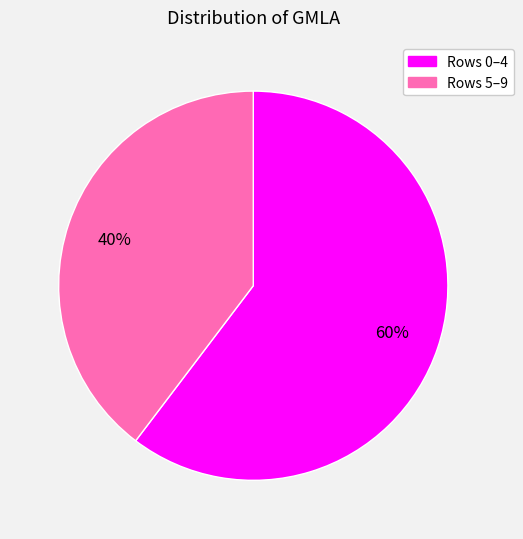

To the nearest percent, what is the average slice percentage?

50%